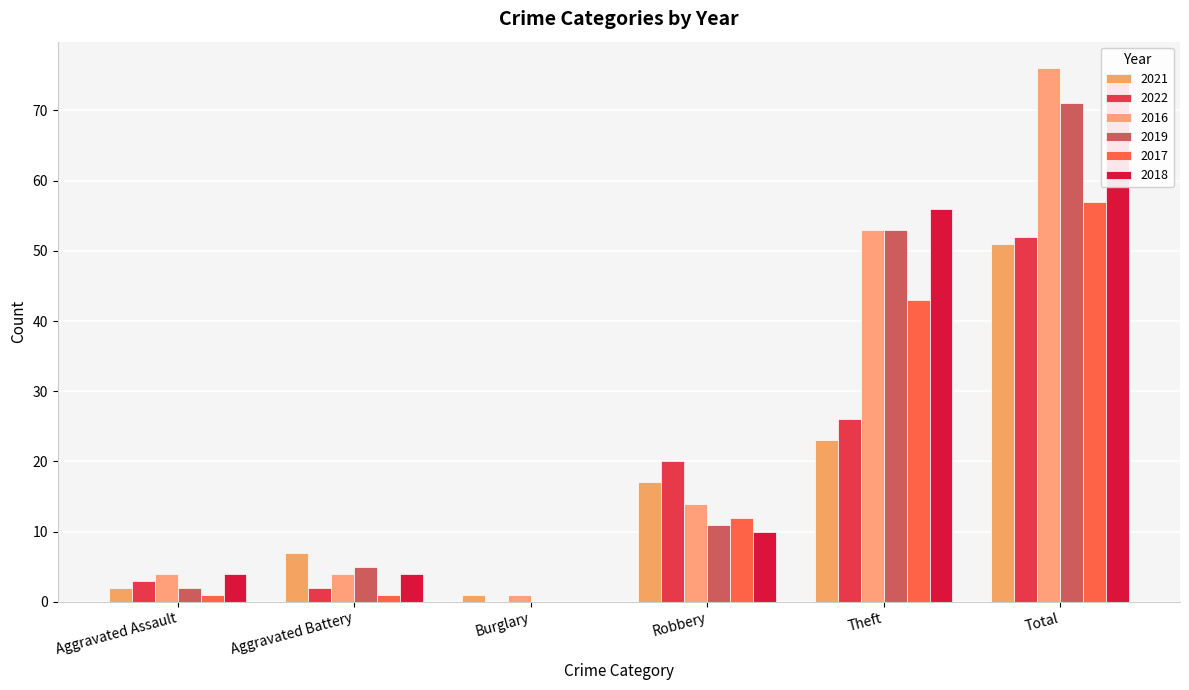

At which category is the sum across all series the highest?

Total